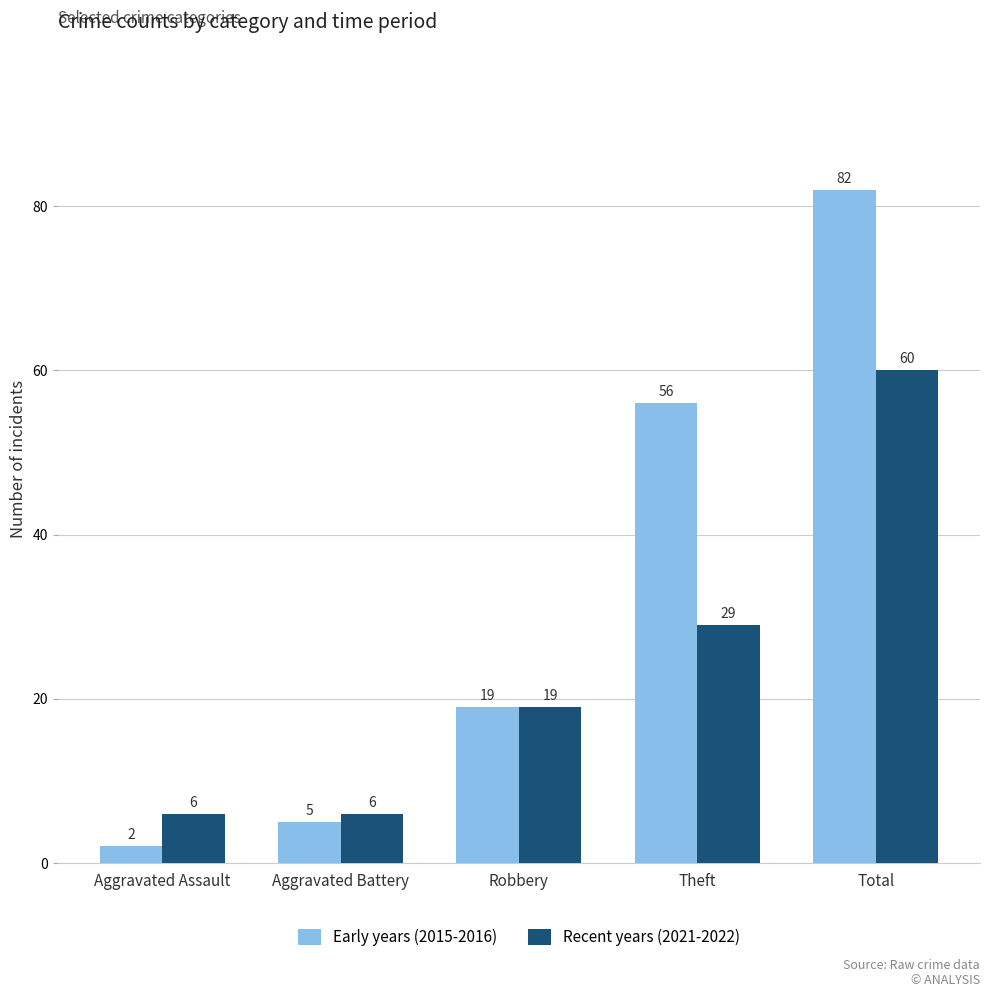

Which series has the largest total across all categories?

Early years (2015-2016)